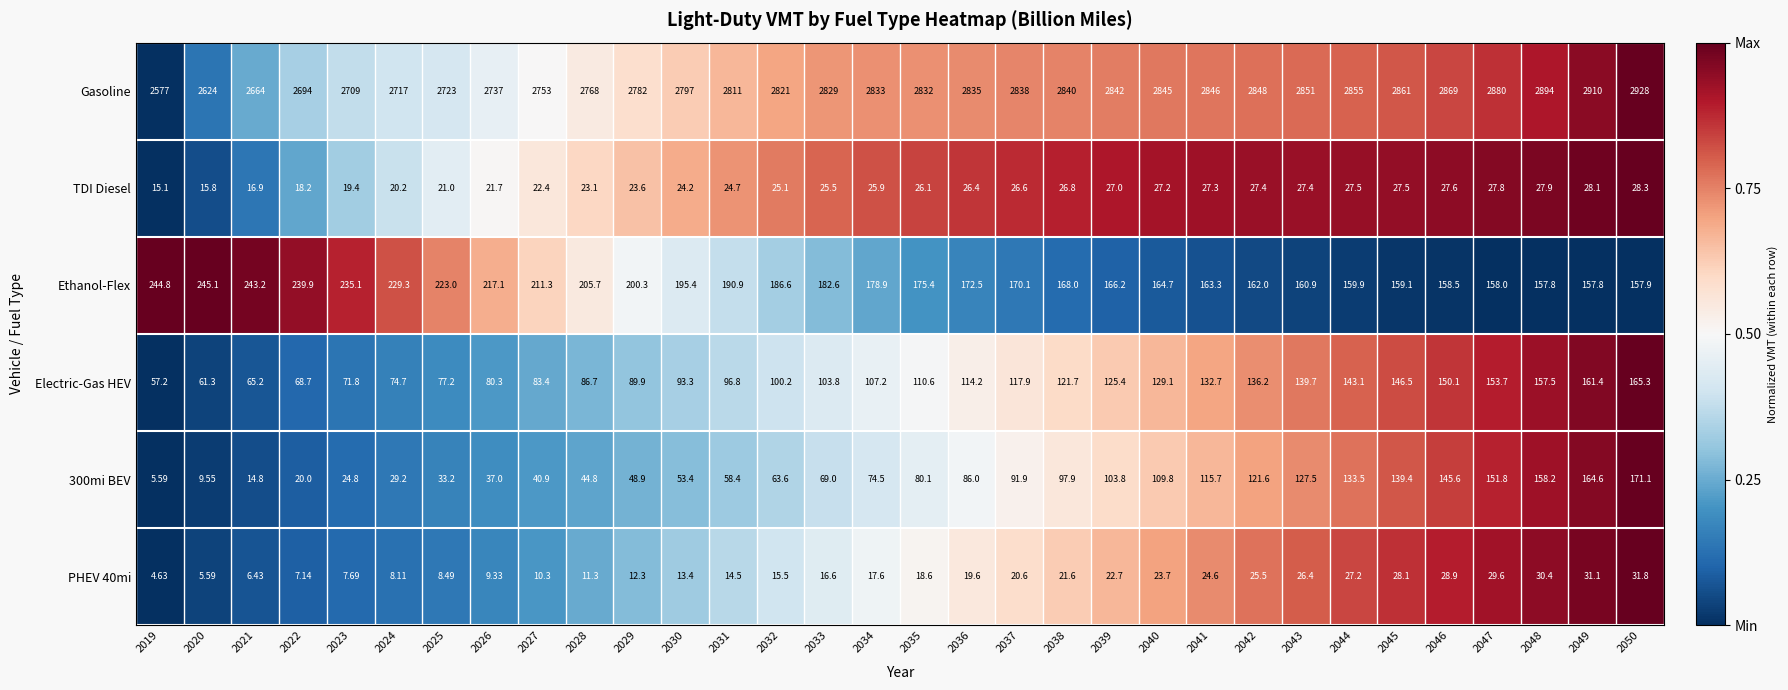

Is the value of PHEV 40mi at 2041 greater than the value of Ethanol-Flex at 2048?

No